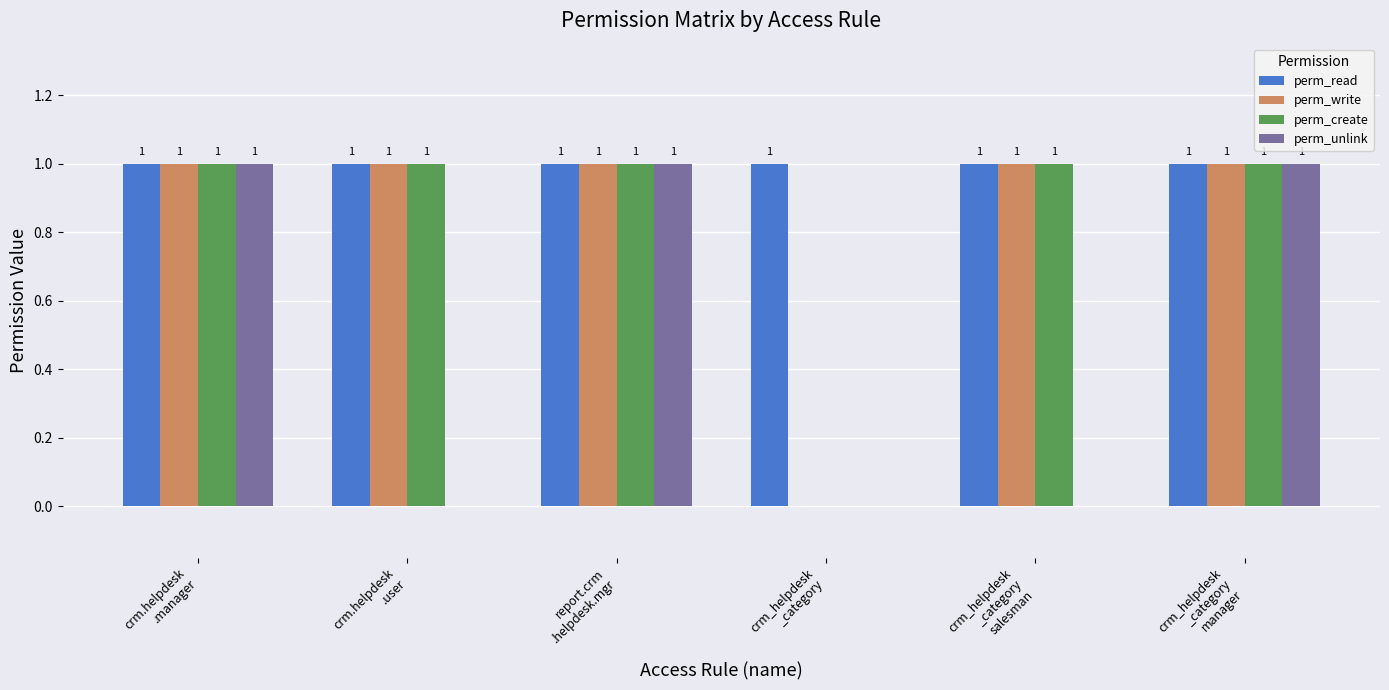

How many perm_unlink values are between 0 and 1?

6